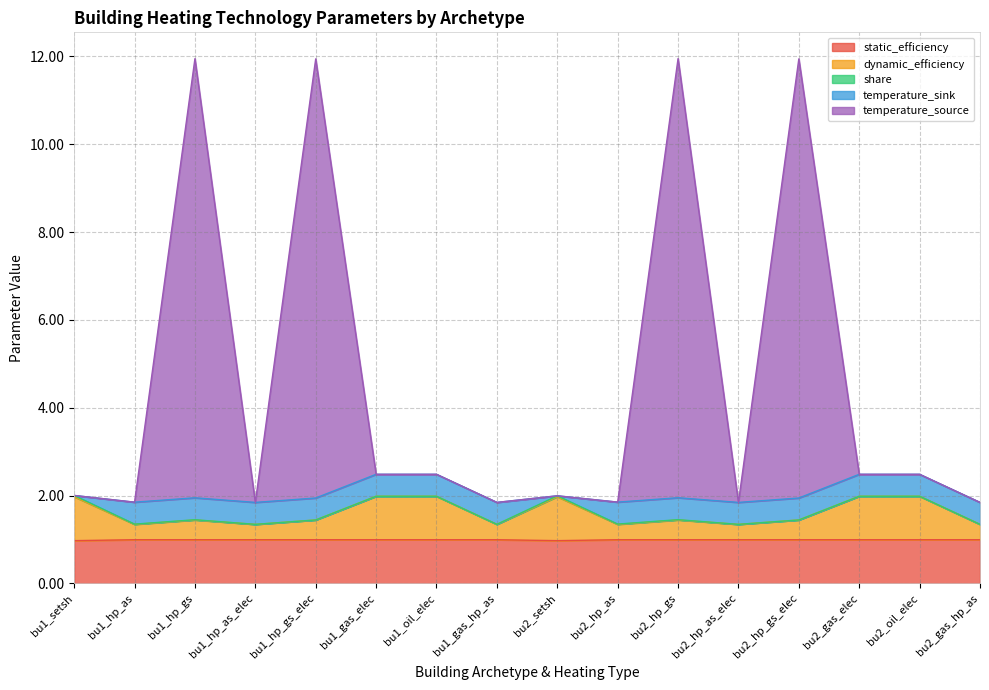

The value of static_efficiency at bu2_gas_elec is 1.5. True or false?

False